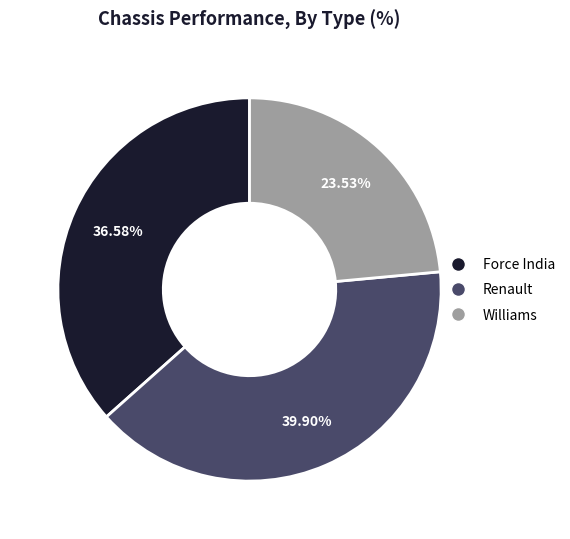

Is there a majority slice in this chart?

No